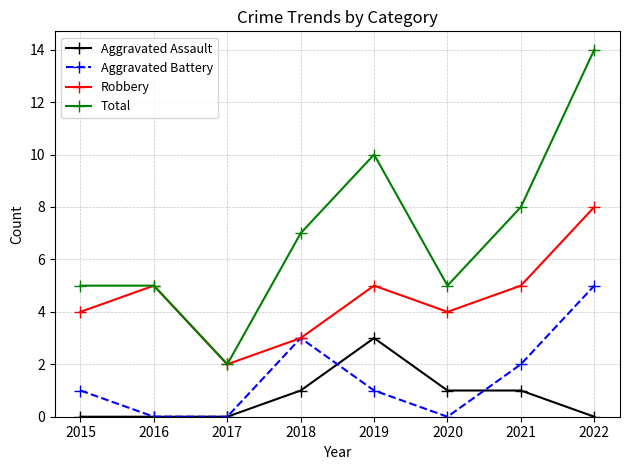

How many lines are shown in the chart?

4